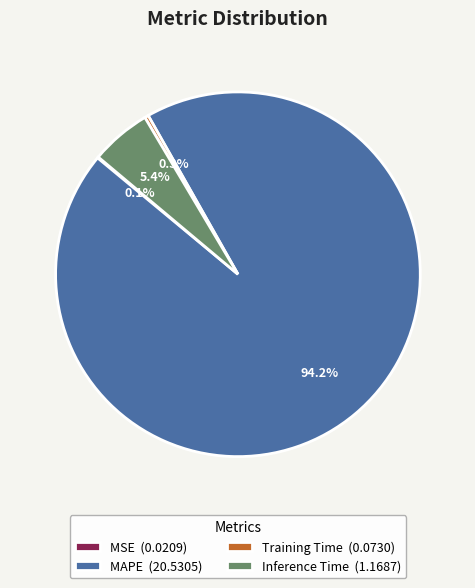

Do Inference Time and Training Time together represent more than half of the pie?

No